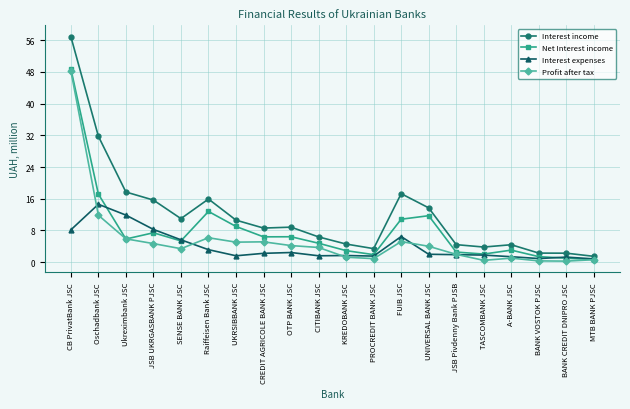

What is the label of the 18th point from the right?

Ukreximbank JSC